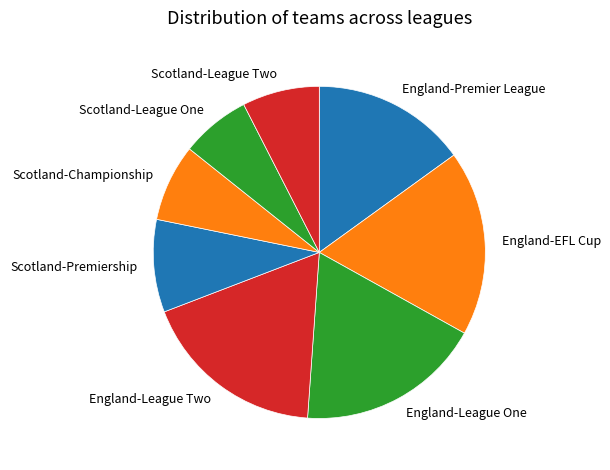

Is the sum of Scotland-League One and England-League One greater than half?

No